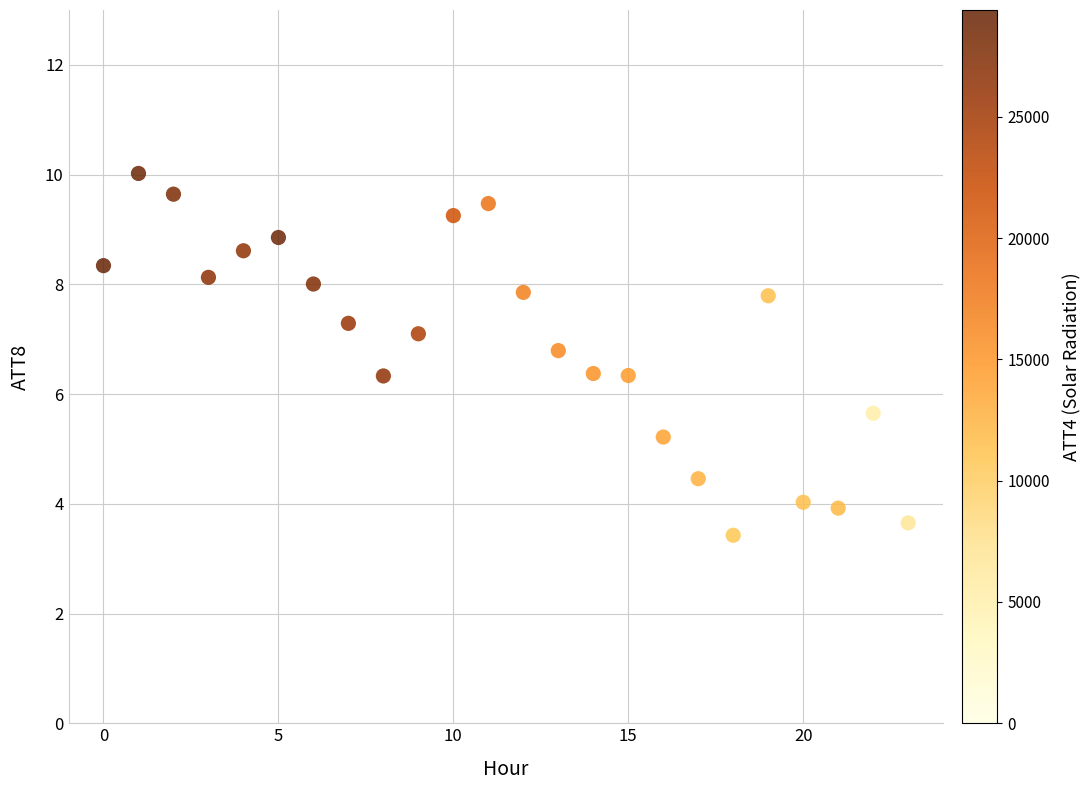

What is the range of Y values (max minus min)?

6.6